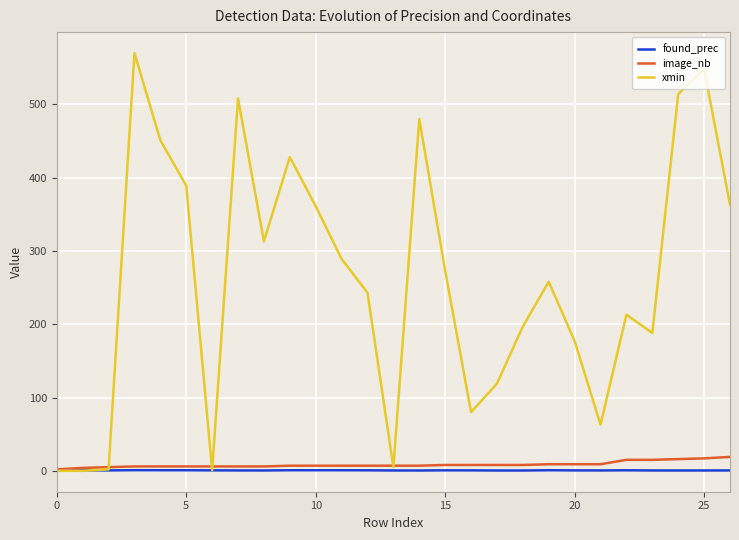

Which series has the largest range (max minus min)?

xmin